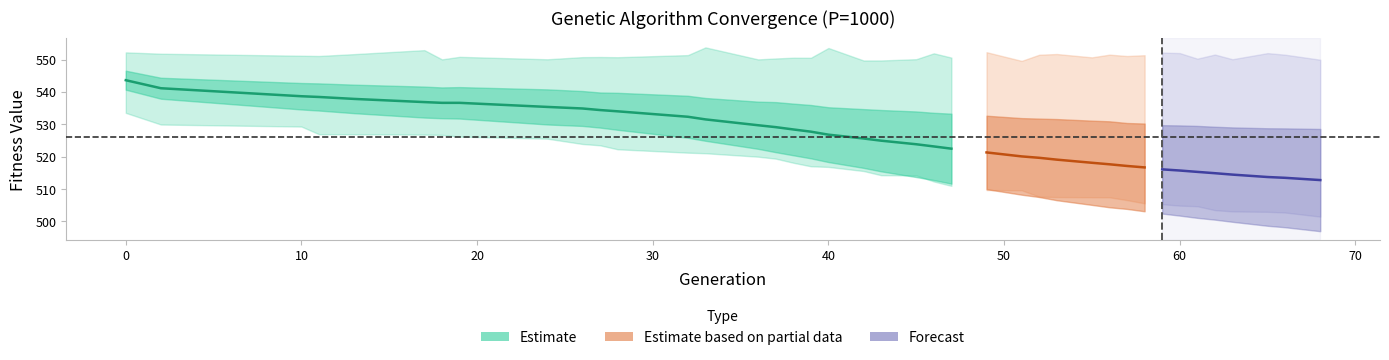

True or false: gen and min cross at least once.

False